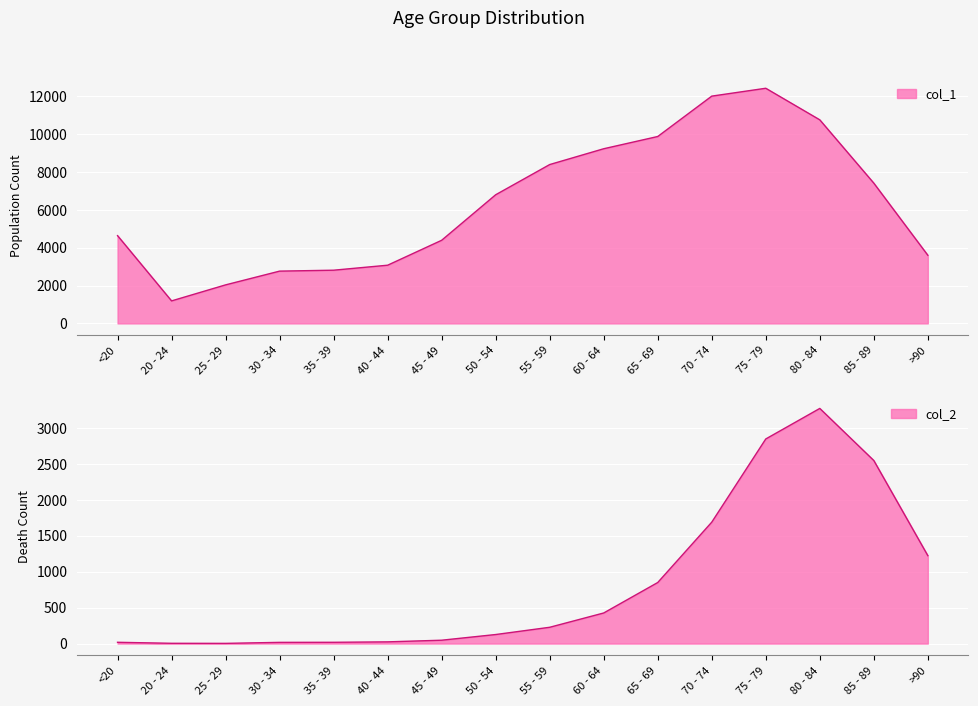

Reading left to right, what are all the values shown in this chart?

col_1: 4641	1191	2038	2765	2814	3078	4396	6803	8400	9236	9883	12018	12434	10764	7417	3604
col_2: 18	4	3	17	18	24	47	126	227	426	850	1690	2848	3273	2548	1224